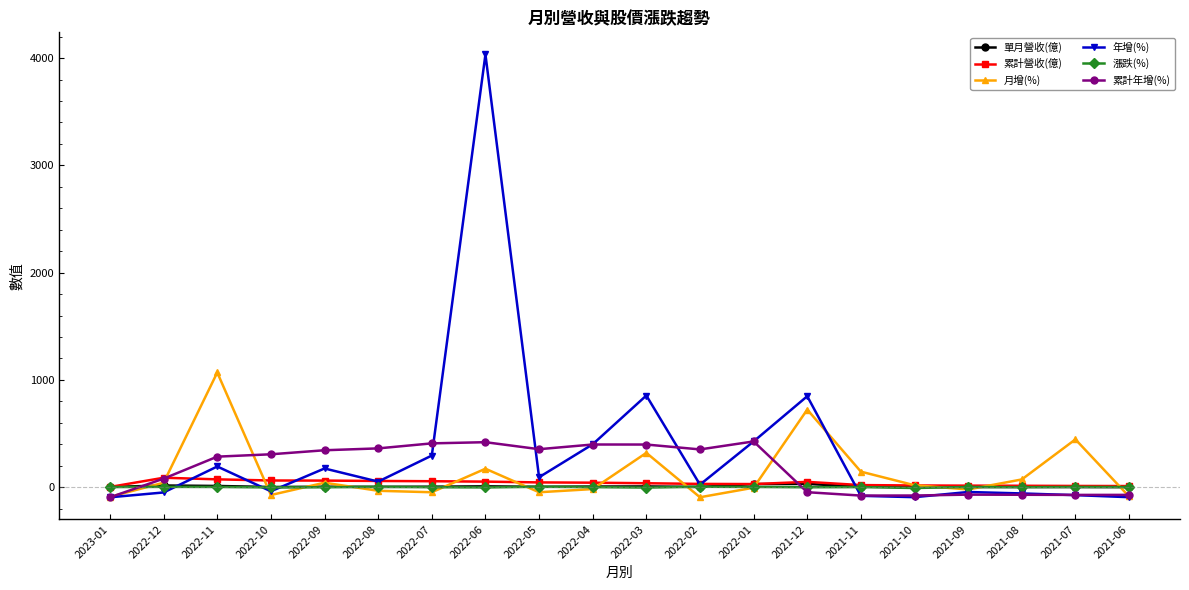

What is the difference between the 漲跌(%) values at 2021-10 and 2022-05?

11.5